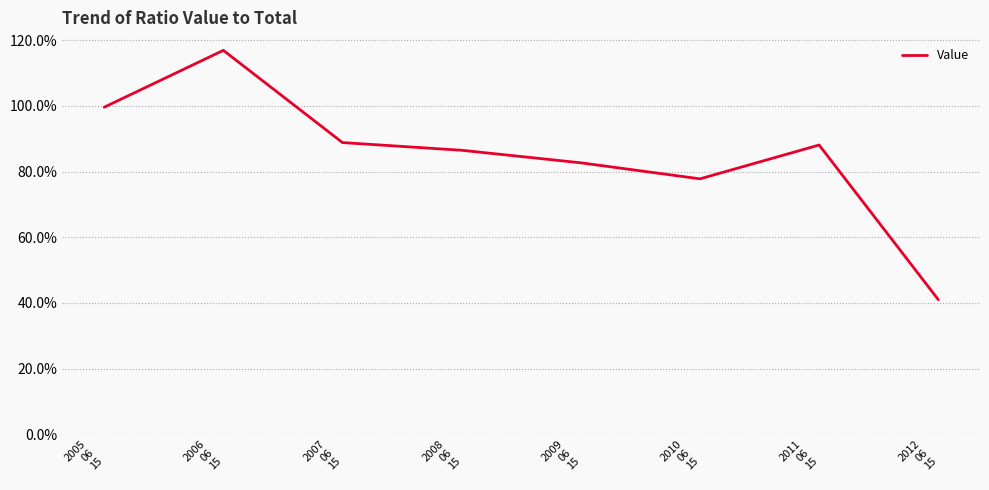

What is the sum of the values at 2007
06
15 and 2006
06
15?

2.1